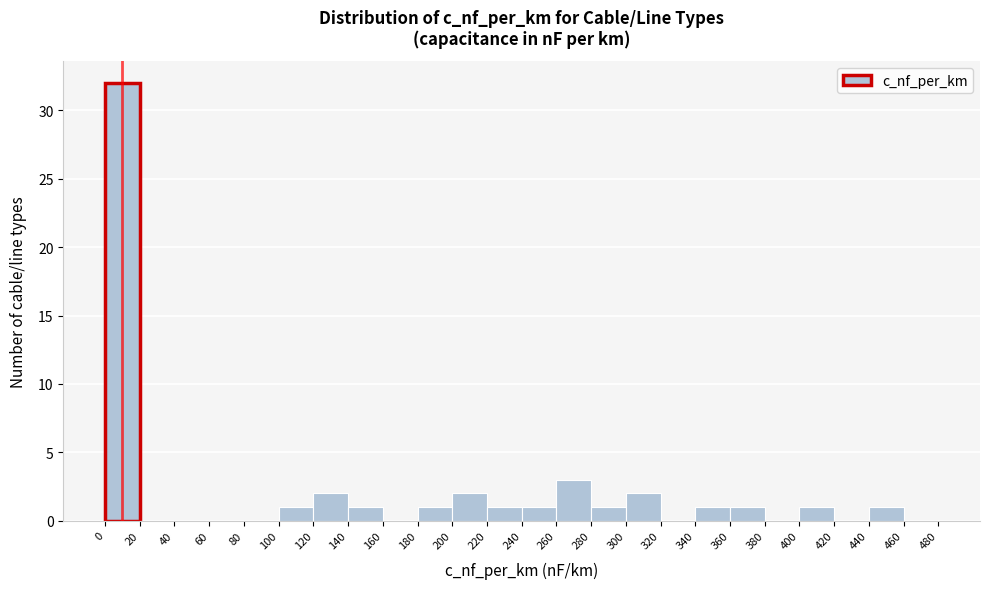

Over which range of the x-axis is the bar tallest?

0 to 20